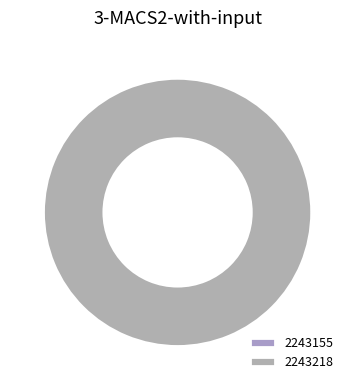

Do 2243155 and 2243218 together represent more than half of the pie?

Yes